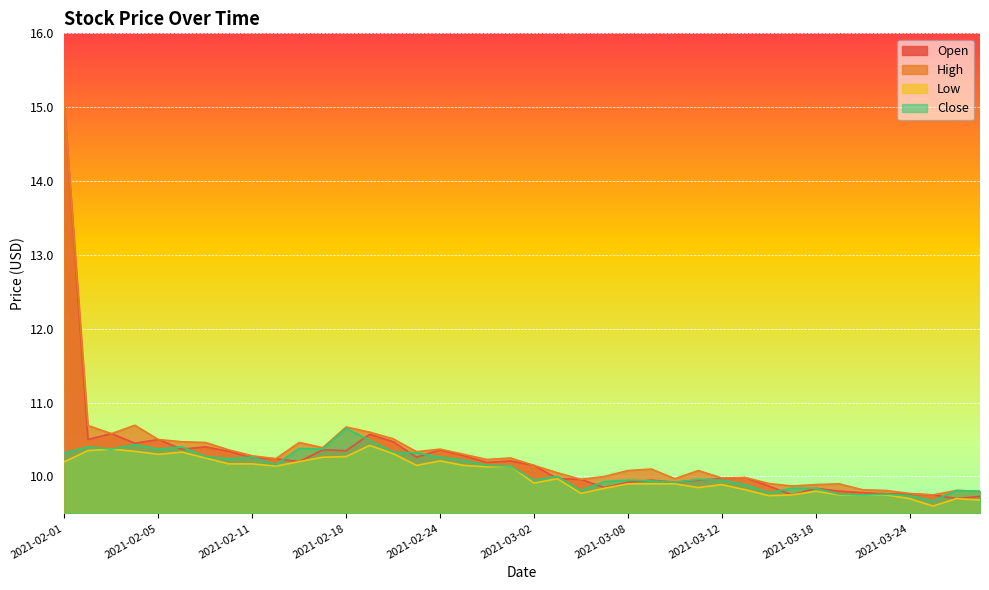

What position from the left is 2021-03-17?

32